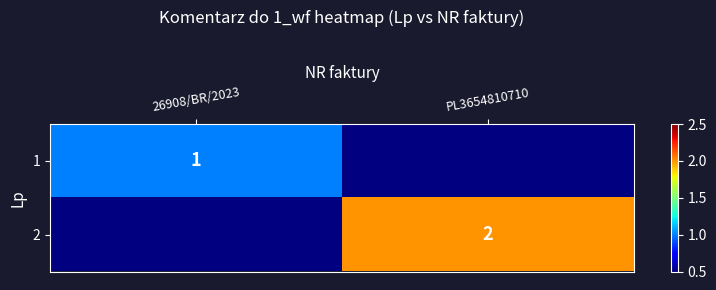

The value of 1 at 26908/BR/2023 is 1. True or false?

True